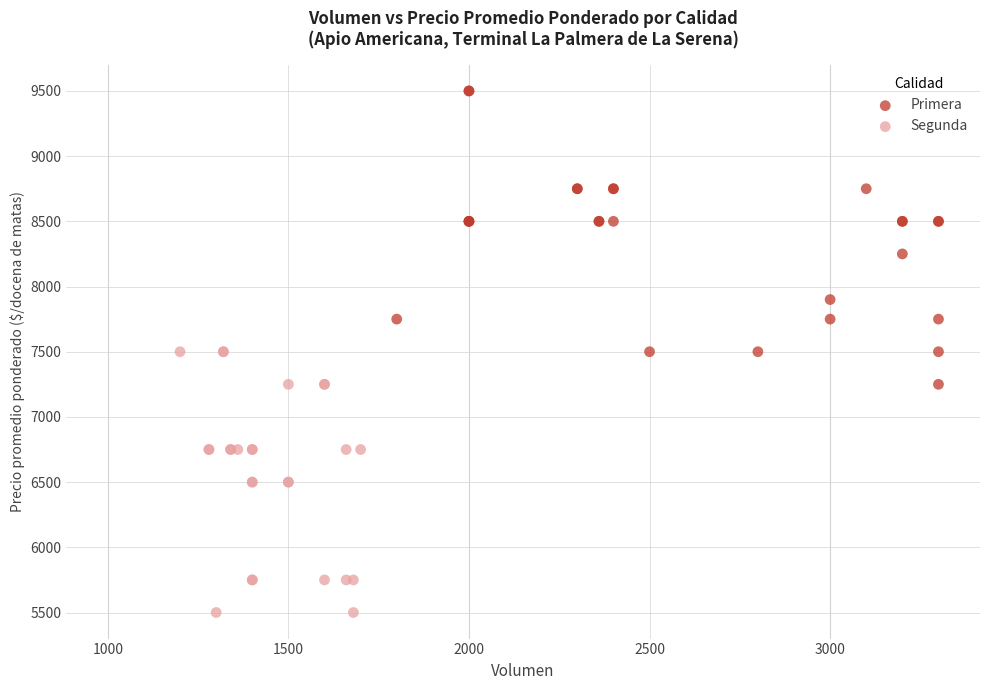

Which series contains the lowest Y value?

Segunda